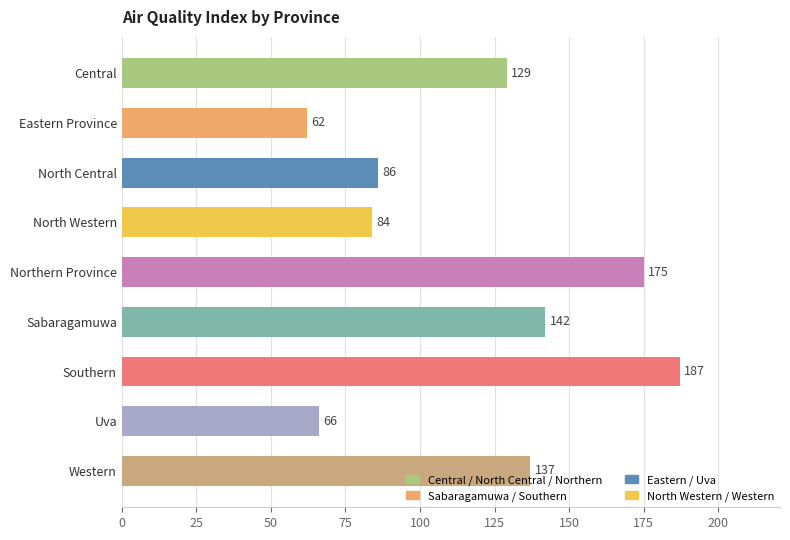

What is the difference between the maximum and minimum values?

125